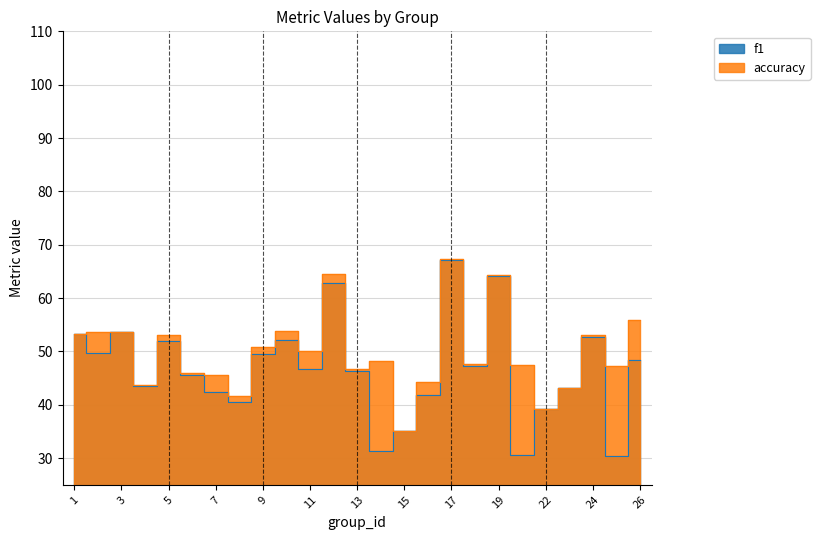

True or false: accuracy has a value of 22.2 at 14.

False